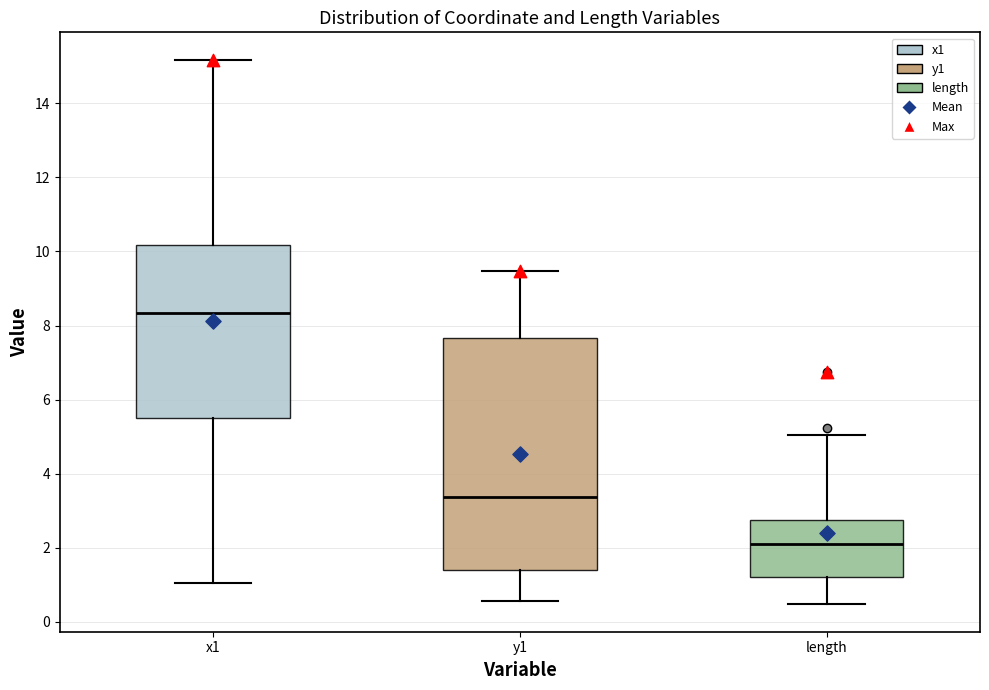

Reading left to right, read every box against the y-axis: the position of its median line, the range the box covers, and the ends of its whiskers. The values are not printed on the chart, so give them approximately, as read against the axis.

x1: median 8.4, box 5.6 to 10.2, whiskers 1.0 to 15.2
y1: median 3.4, box 1.4 to 7.6, whiskers 0.6 to 9.4
length: median 2.0, box 1.2 to 2.8, whiskers 0.4 to 5.0